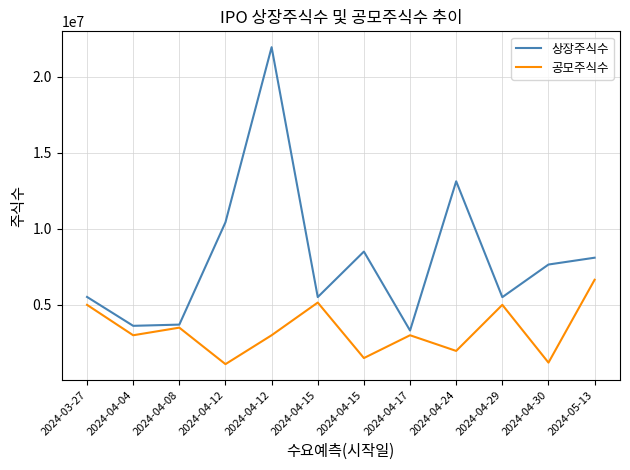

What is the sum of all 상장주식수 values?

96918751